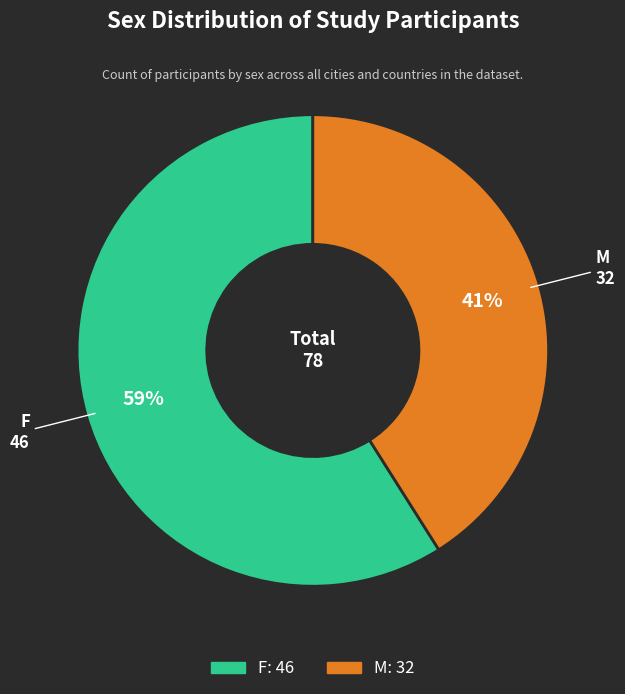

To the nearest percent, what portion does M represent?

41%